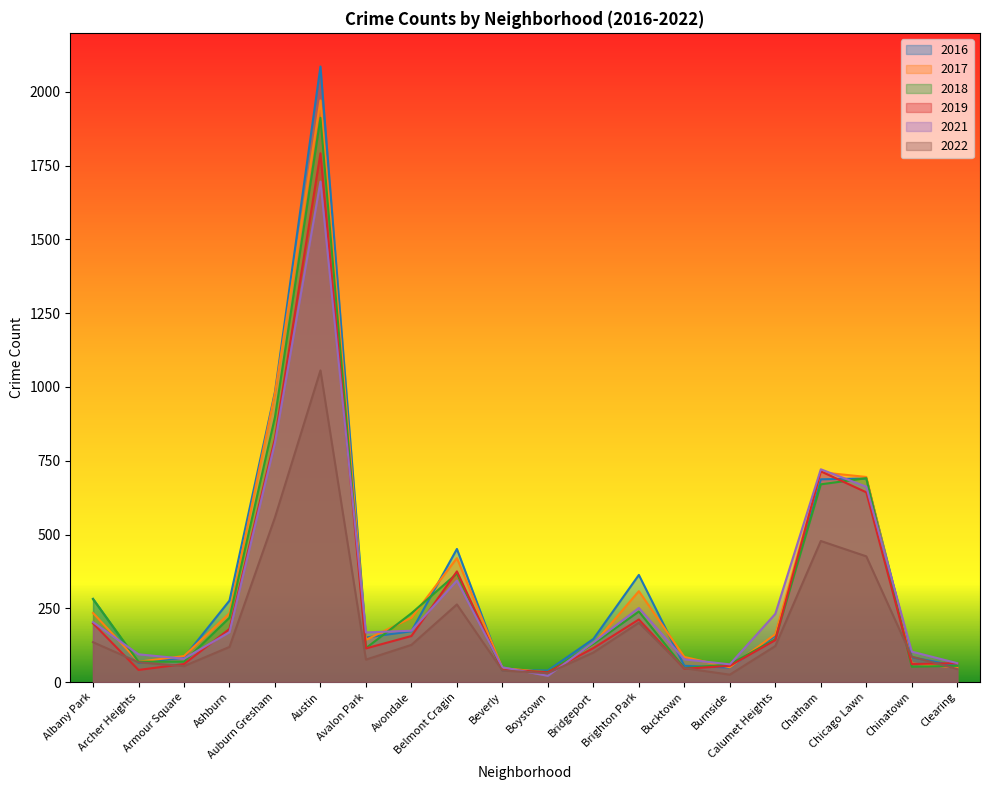

How many intersections are there between 2021 and 2019?

6